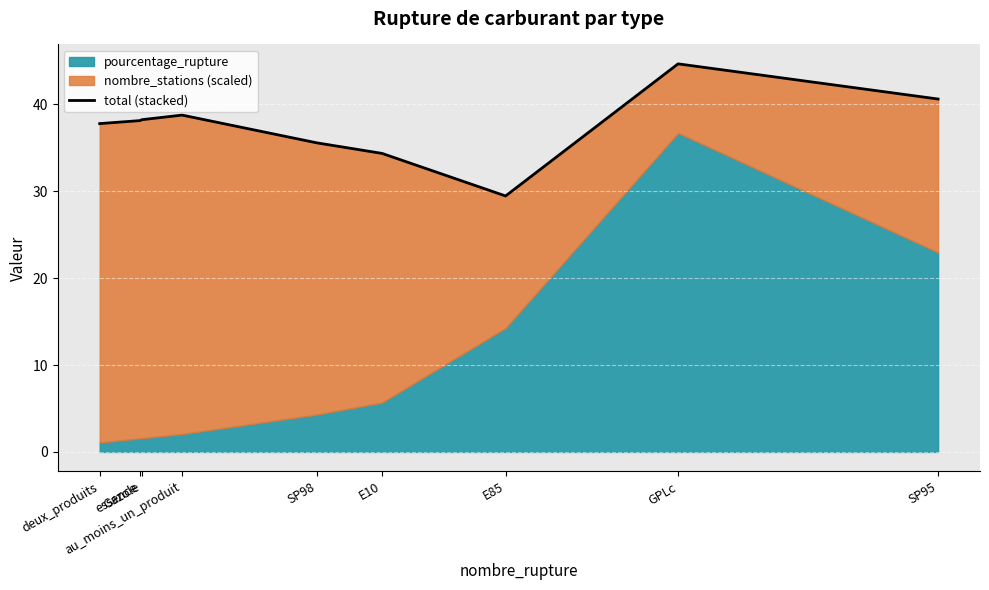

What position from the right is deux_produits?

9